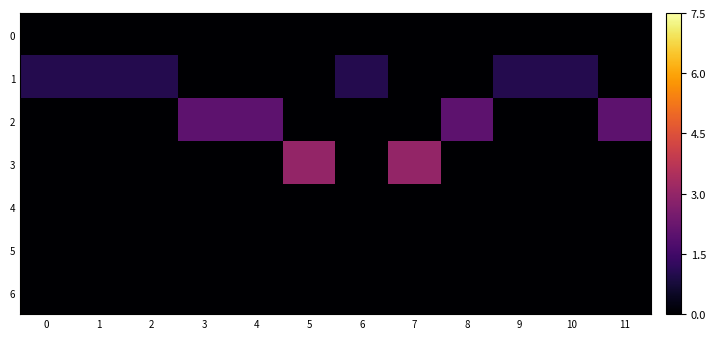

Reading left to right, transcribe all the data shown in this chart.

row_0: 0=0	1=0	2=0	3=0	4=0	5=0	6=0	7=0	8=0	9=0	10=0	11=0
row_1: 0=1	1=1	2=1	3=0	4=0	5=0	6=1	7=0	8=0	9=1	10=1	11=0
row_2: 0=0	1=0	2=0	3=2	4=2	5=0	6=0	7=0	8=2	9=0	10=0	11=2
row_3: 0=0	1=0	2=0	3=0	4=0	5=3	6=0	7=3	8=0	9=0	10=0	11=0
row_4: 0=0	1=0	2=0	3=0	4=0	5=0	6=0	7=0	8=0	9=0	10=0	11=0
row_5: 0=0	1=0	2=0	3=0	4=0	5=0	6=0	7=0	8=0	9=0	10=0	11=0
row_6: 0=0	1=0	2=0	3=0	4=0	5=0	6=0	7=0	8=0	9=0	10=0	11=0